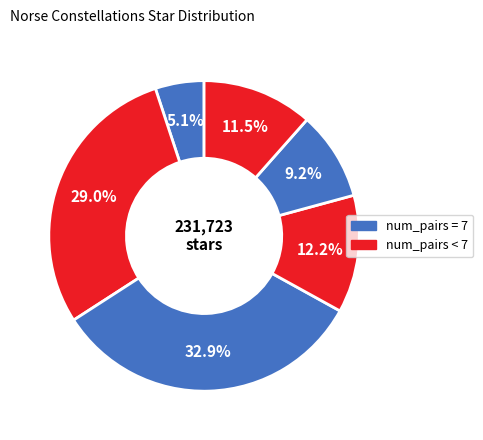

How many slices are in this pie chart?

6